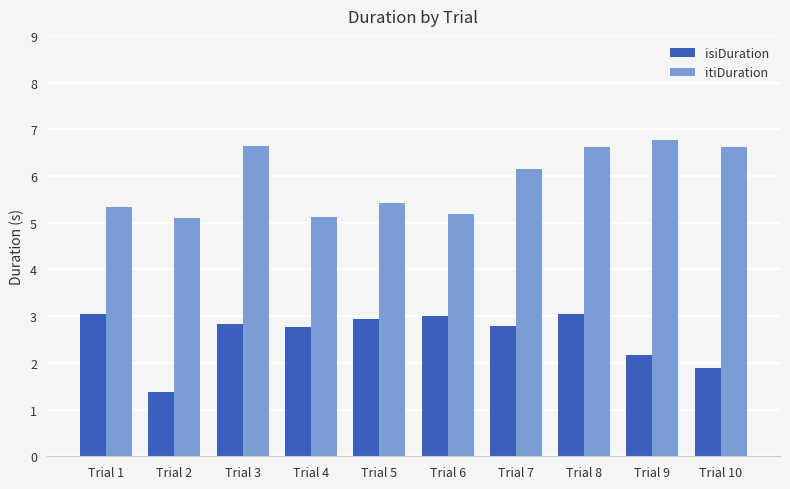

Reading right to left, extract all data points from this chart.

isiDuration: Trial 10=1.9	Trial 9=2.2	Trial 8=3.0	Trial 7=2.8	Trial 6=3.0	Trial 5=2.9	Trial 4=2.8	Trial 3=2.8	Trial 2=1.4	Trial 1=3.0
itiDuration: Trial 10=6.6	Trial 9=6.8	Trial 8=6.6	Trial 7=6.1	Trial 6=5.2	Trial 5=5.4	Trial 4=5.1	Trial 3=6.6	Trial 2=5.1	Trial 1=5.3